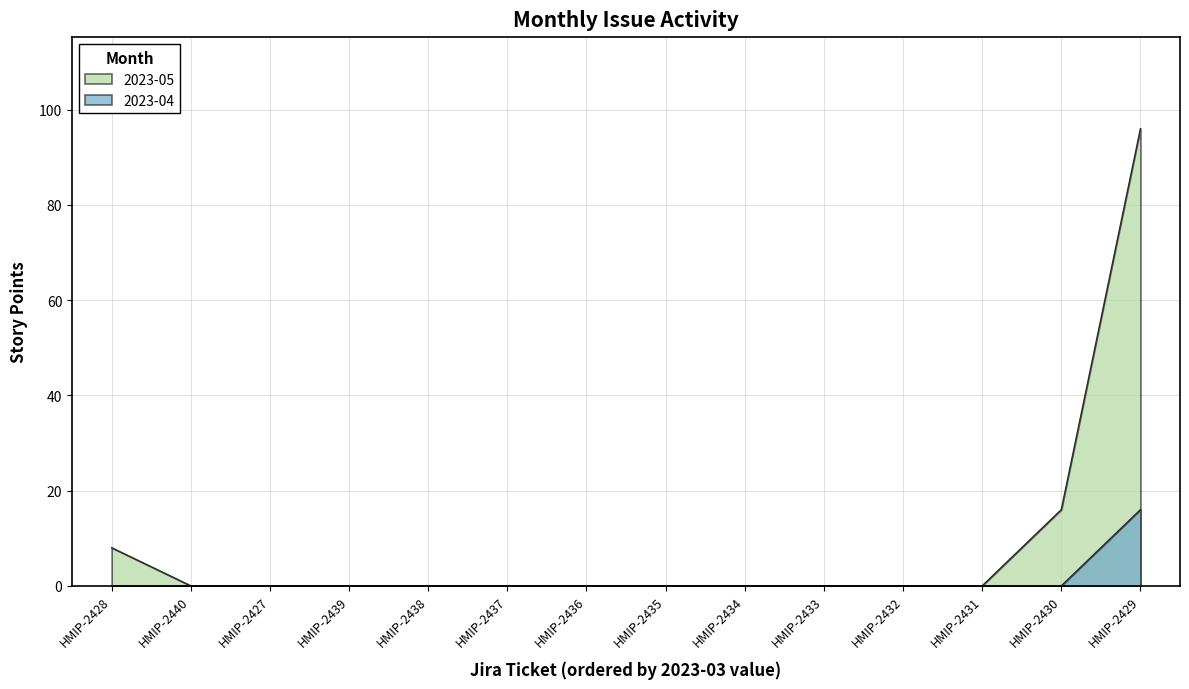

Reading left to right, extract all data points from this chart.

2023-05: HMIP-2428=8	HMIP-2440=0	HMIP-2427=0	HMIP-2439=0	HMIP-2438=0	HMIP-2437=0	HMIP-2436=0	HMIP-2435=0	HMIP-2434=0	HMIP-2433=0	HMIP-2432=0	HMIP-2431=0	HMIP-2430=16	HMIP-2429=96
2023-04: HMIP-2428=0	HMIP-2440=0	HMIP-2427=0	HMIP-2439=0	HMIP-2438=0	HMIP-2437=0	HMIP-2436=0	HMIP-2435=0	HMIP-2434=0	HMIP-2433=0	HMIP-2432=0	HMIP-2431=0	HMIP-2430=0	HMIP-2429=16